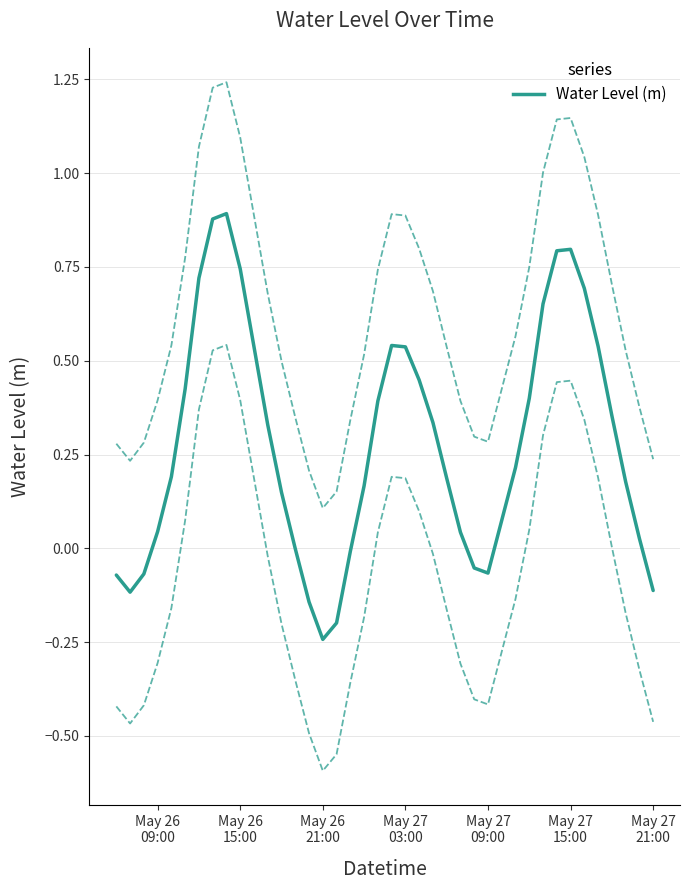

Reading left to right, extract all data points from this chart.

-0.1	-0.1	-0.1	0.0	0.2	0.4	0.7	0.9	0.9	0.7	0.5	0.3	0.1	-0.0	-0.1	-0.2	-0.2	-0.0	0.2	0.4	0.5	0.5	0.4	0.3	0.2	0.0	-0.1	-0.1	0.1	0.2	0.4	0.7	0.8	0.8	0.7	0.5	0.4	0.2	0.0	-0.1